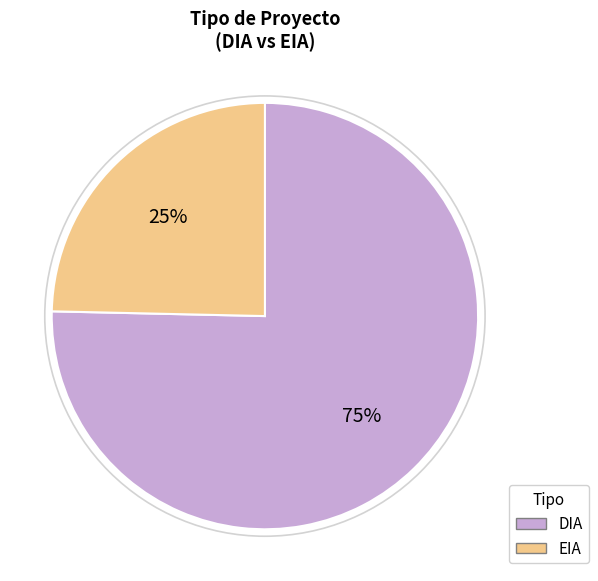

How many slices are in this pie chart?

2